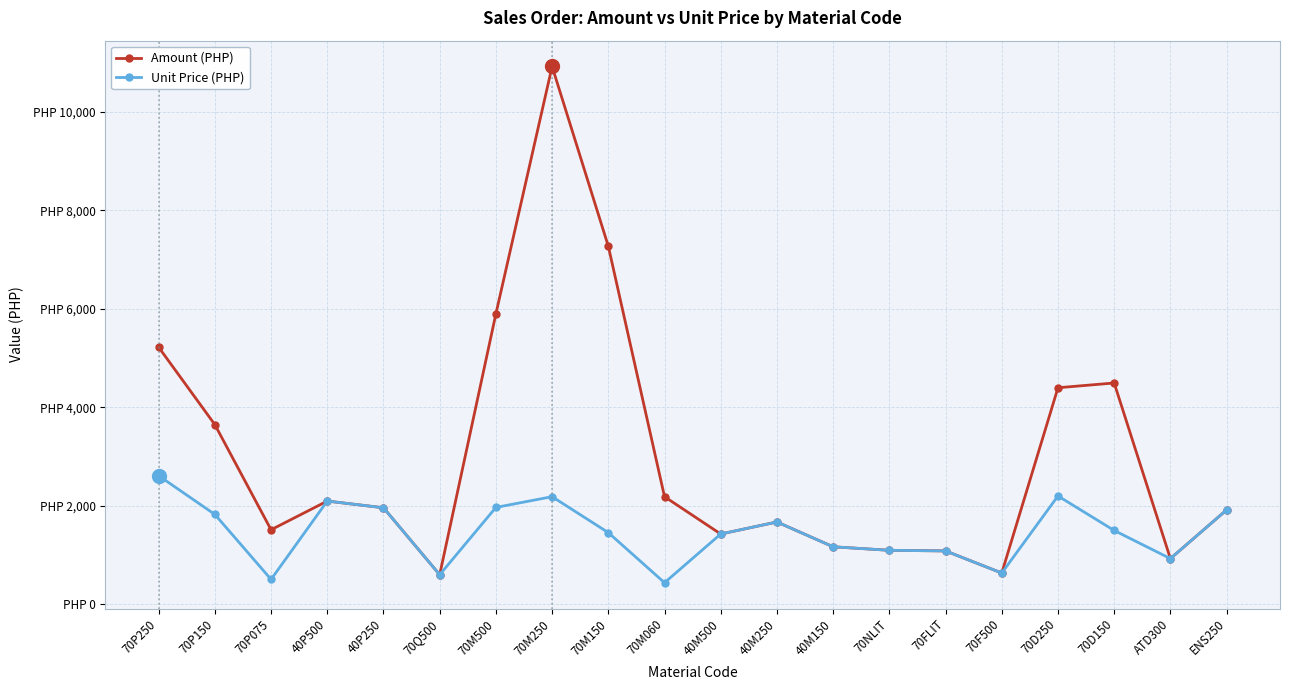

At 70P150, list the series in order from smallest to largest.

Unit Price (PHP), Amount (PHP)